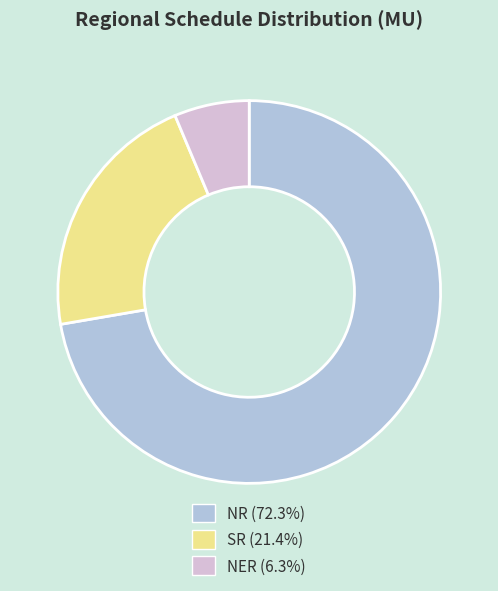

Which has a higher value, NR or NER?

NR